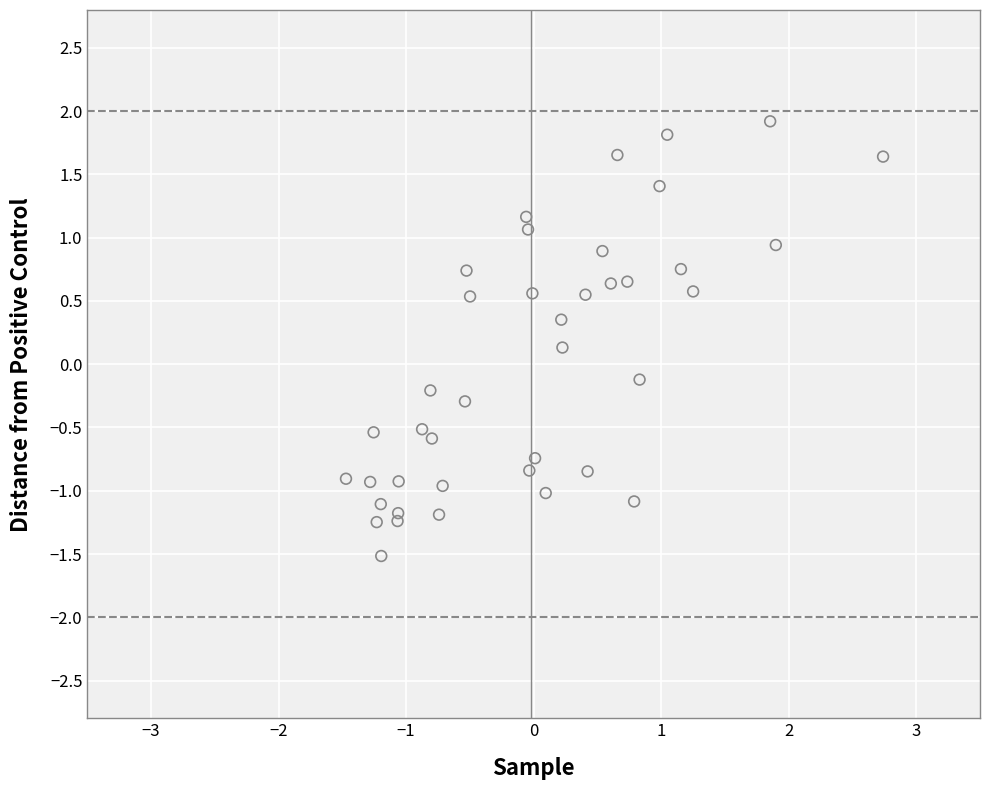

What is the range of Y values (max minus min)?

3.4